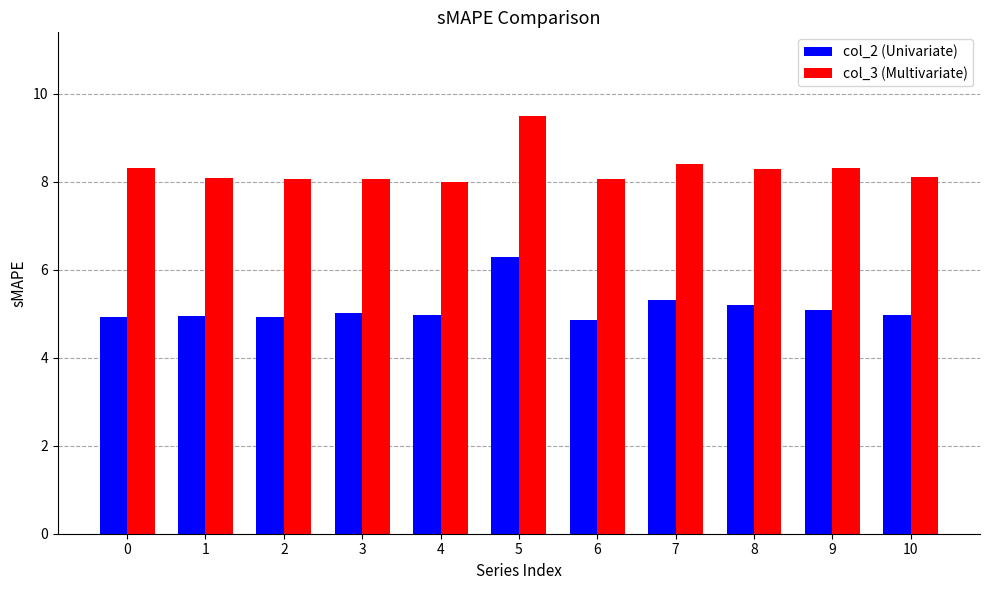

List the series in order of their peak value, lowest first.

col_2 (Univariate), col_3 (Multivariate)